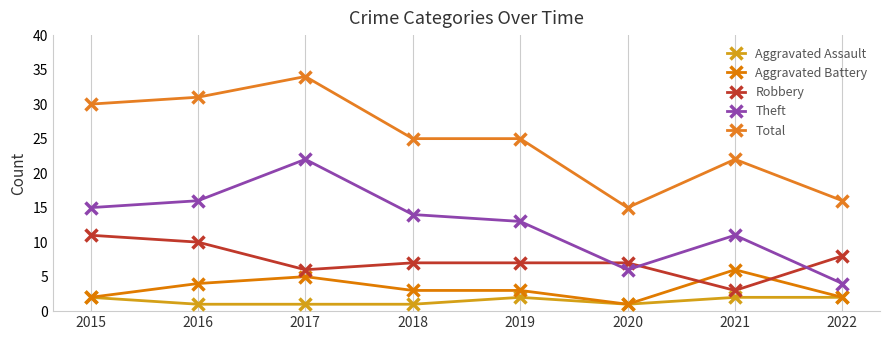

What is the total value across all series at 2017?

68